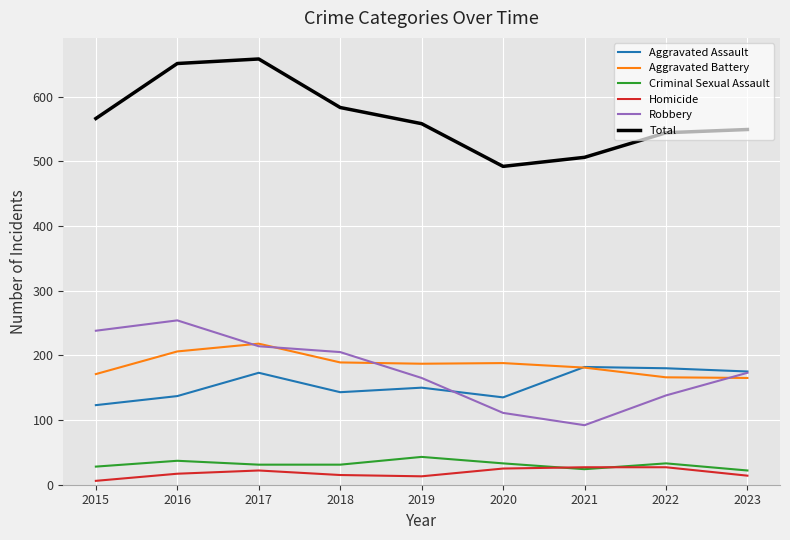

The Total series shows 117 at 2021. True or false?

False